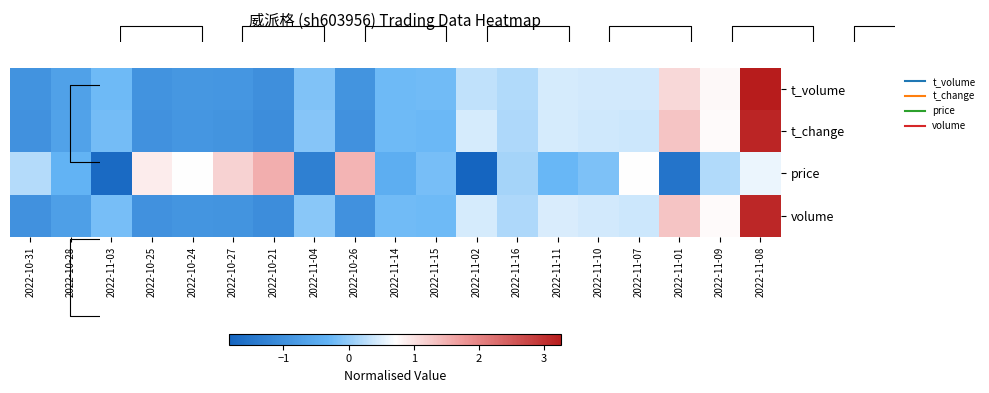

The value of t_volume at 2022-10-26 is -0.9. True or false?

True